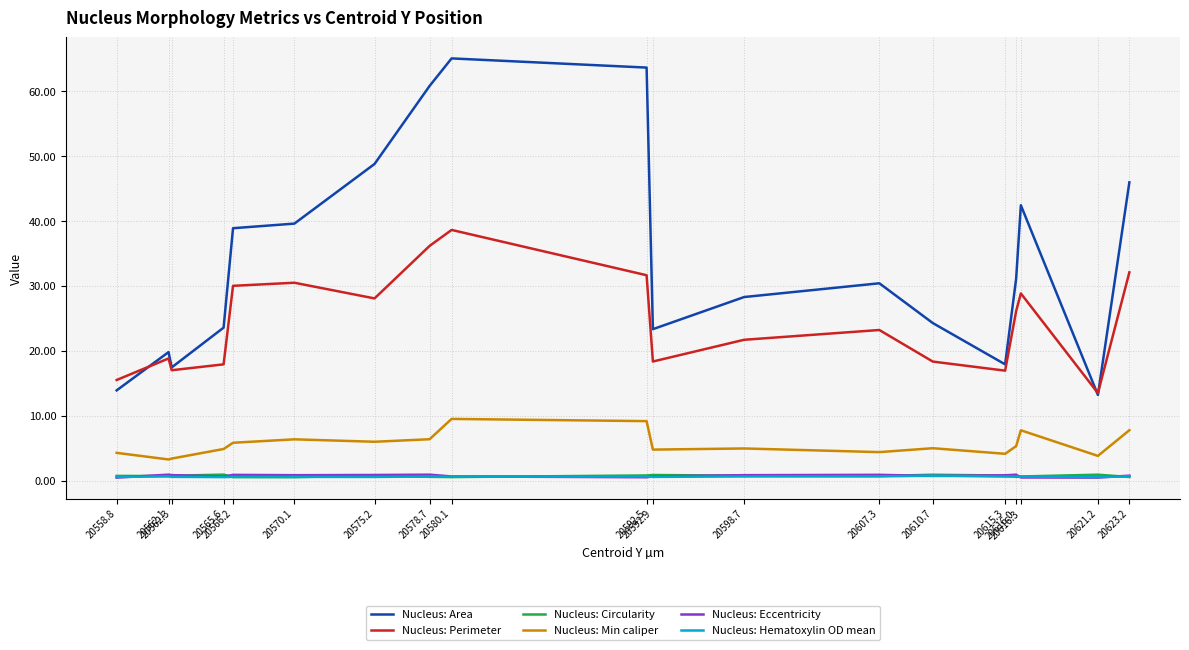

What is the lowest value of the Nucleus: Perimeter series?

13.5